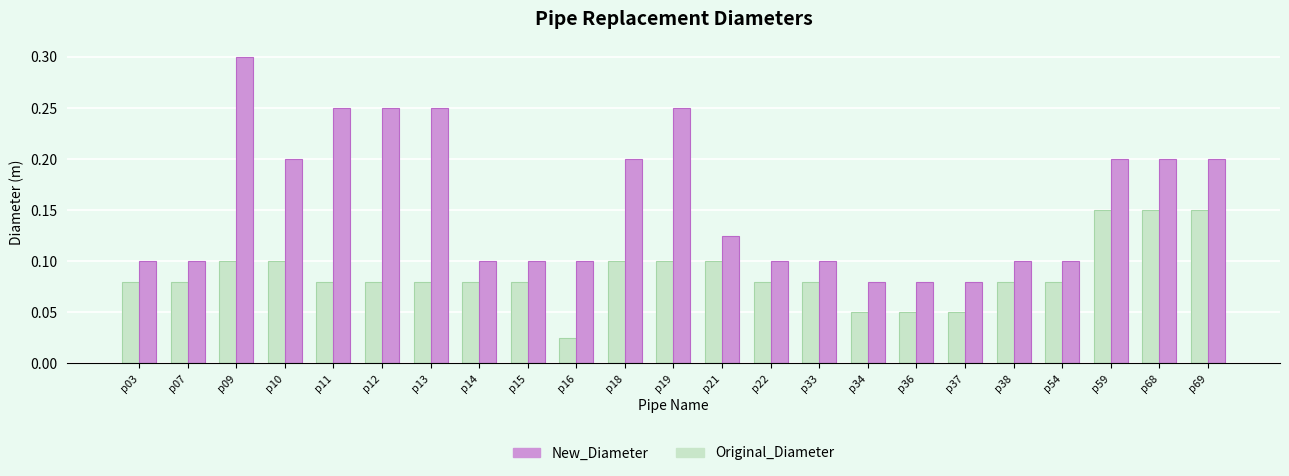

Which series has the widest spread of values?

New_Diameter